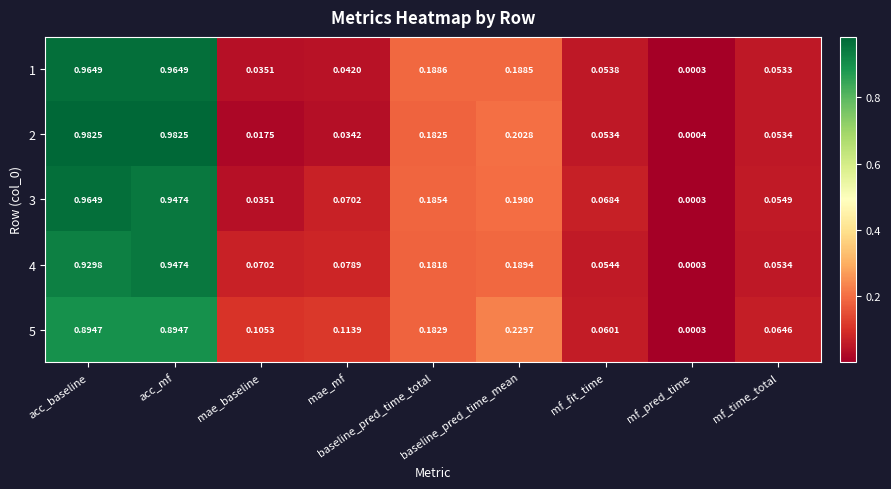

Rank the categories by 3 value from highest to lowest.

acc_baseline, acc_mf, baseline_pred_time_mean, baseline_pred_time_total, mae_mf, mf_fit_time, mf_time_total, mae_baseline, mf_pred_time